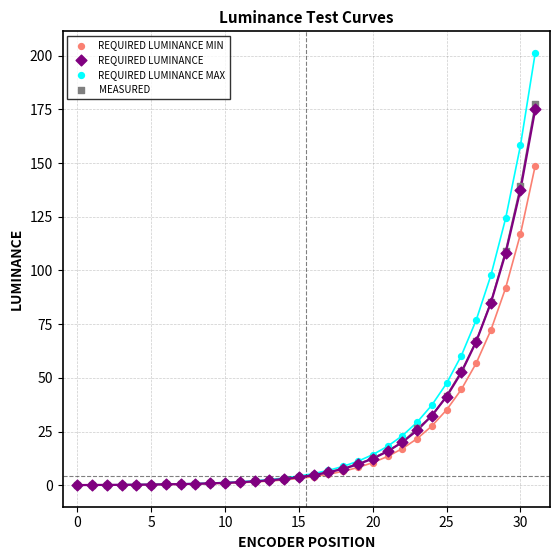

Which series has the widest spread of Y values?

REQUIRED LUMINANCE MAX